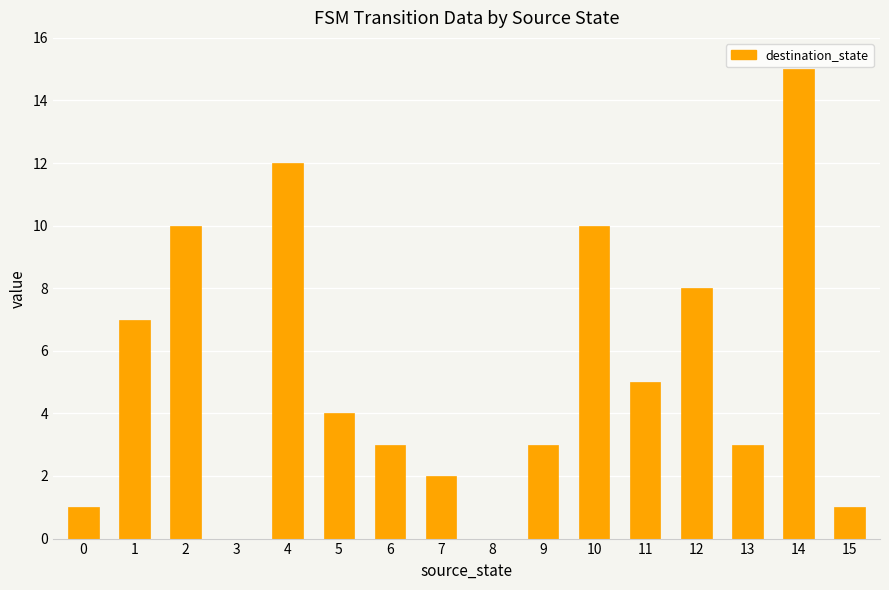

Where is the data nearest to the value 7?

1